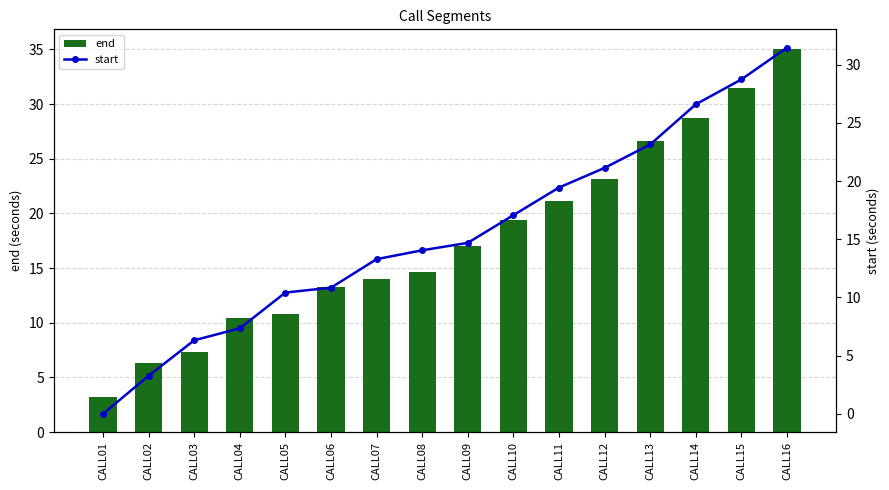

List the series in order of their peak value, highest first.

end, start